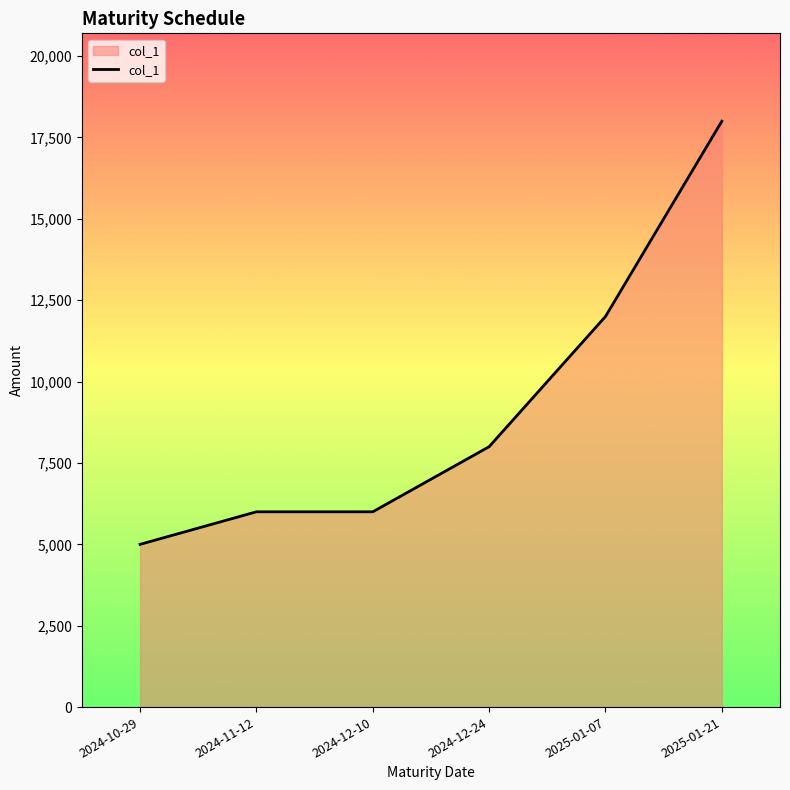

Reading left to right, list all the values displayed in this chart.

5000	6000	6000	8000	12000	18000